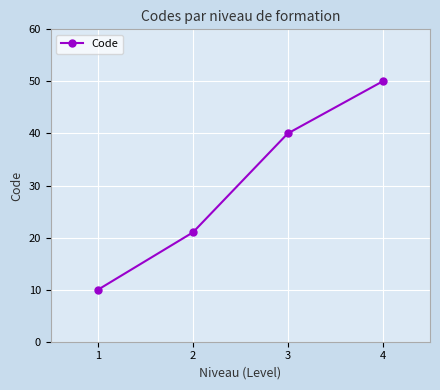

What is the maximum value shown in the chart?

50